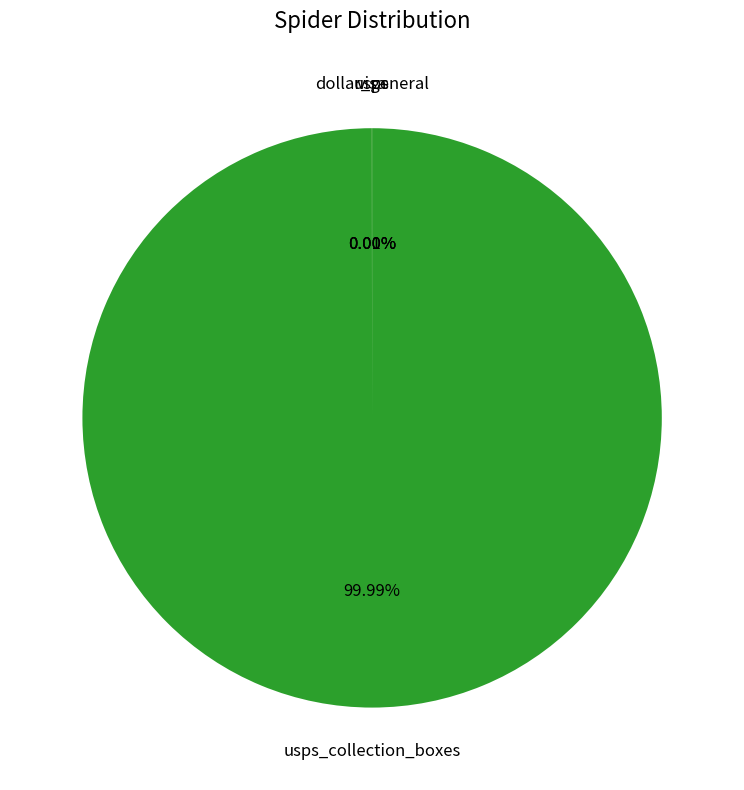

Is there a majority slice in this chart?

Yes